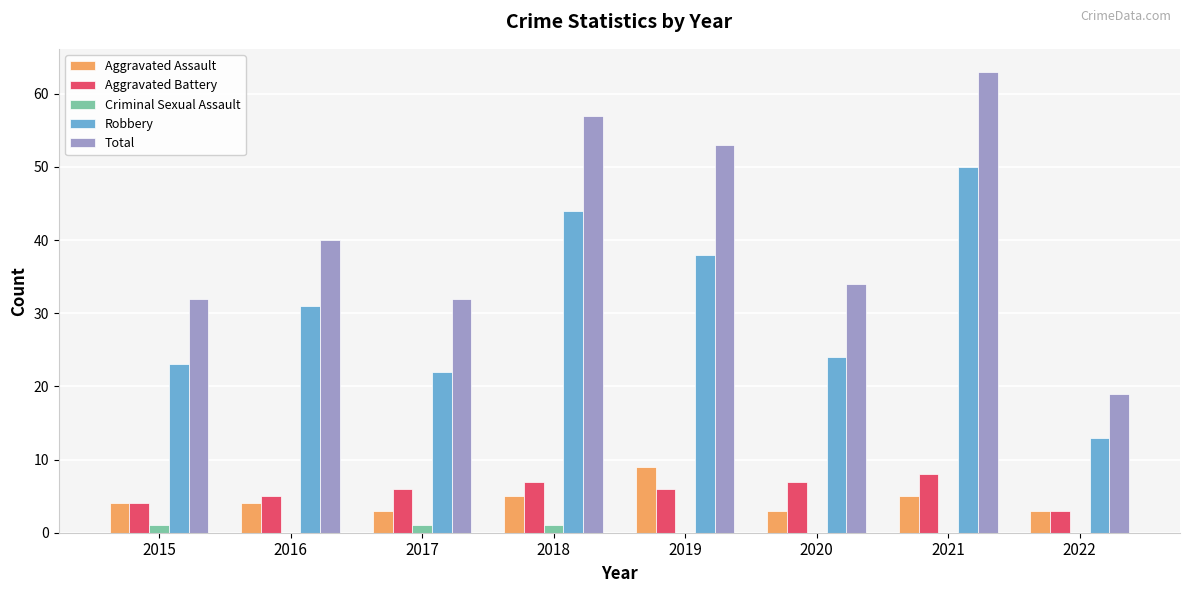

Which series has the largest total across all categories?

Total